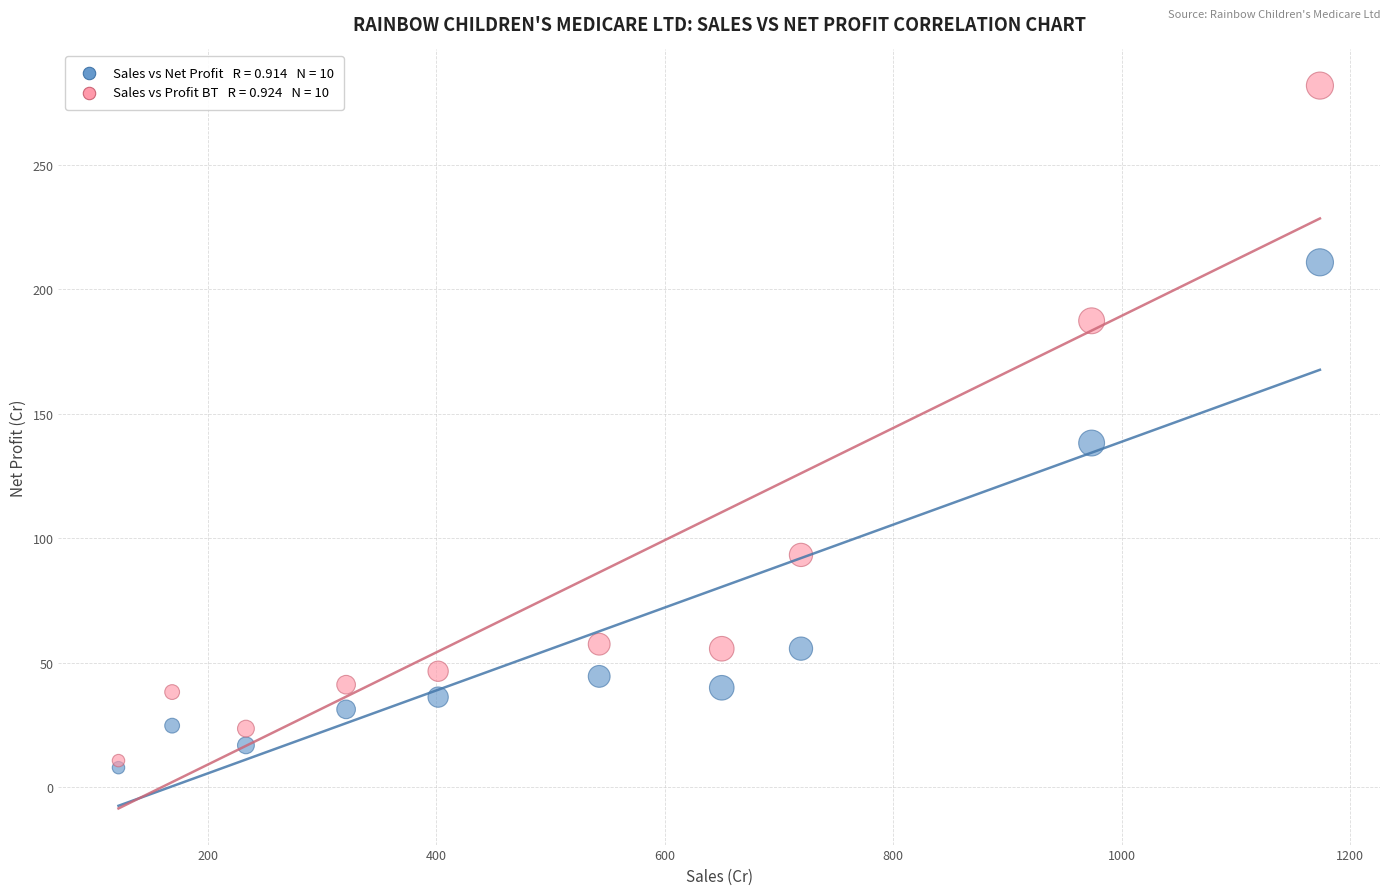

Across all series, what Y value is closest to 144?

138.3